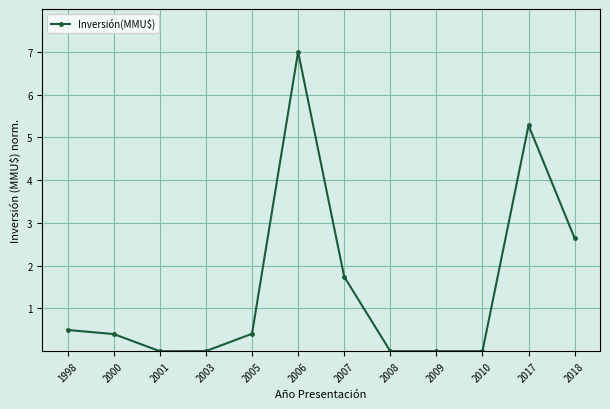

Between 2009 and 2005, which is larger?

2005